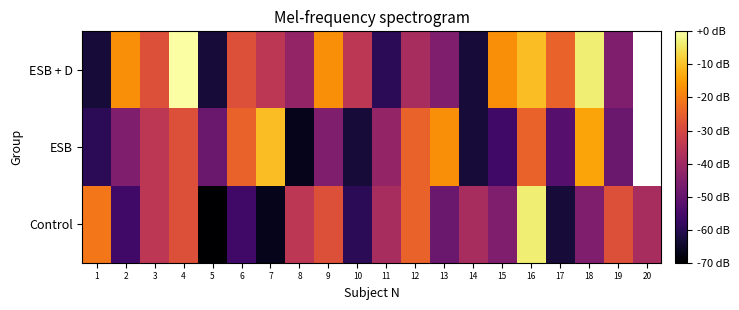

Which series changed the most between 10 and 13?

ESB